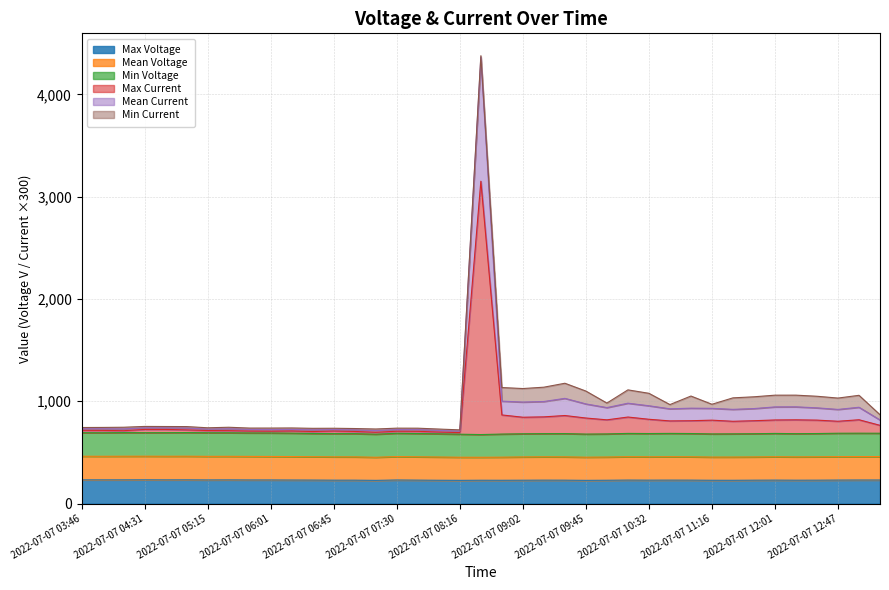

In Max Voltage, how many points are lower than both neighbors (excluding endpoints)?

10